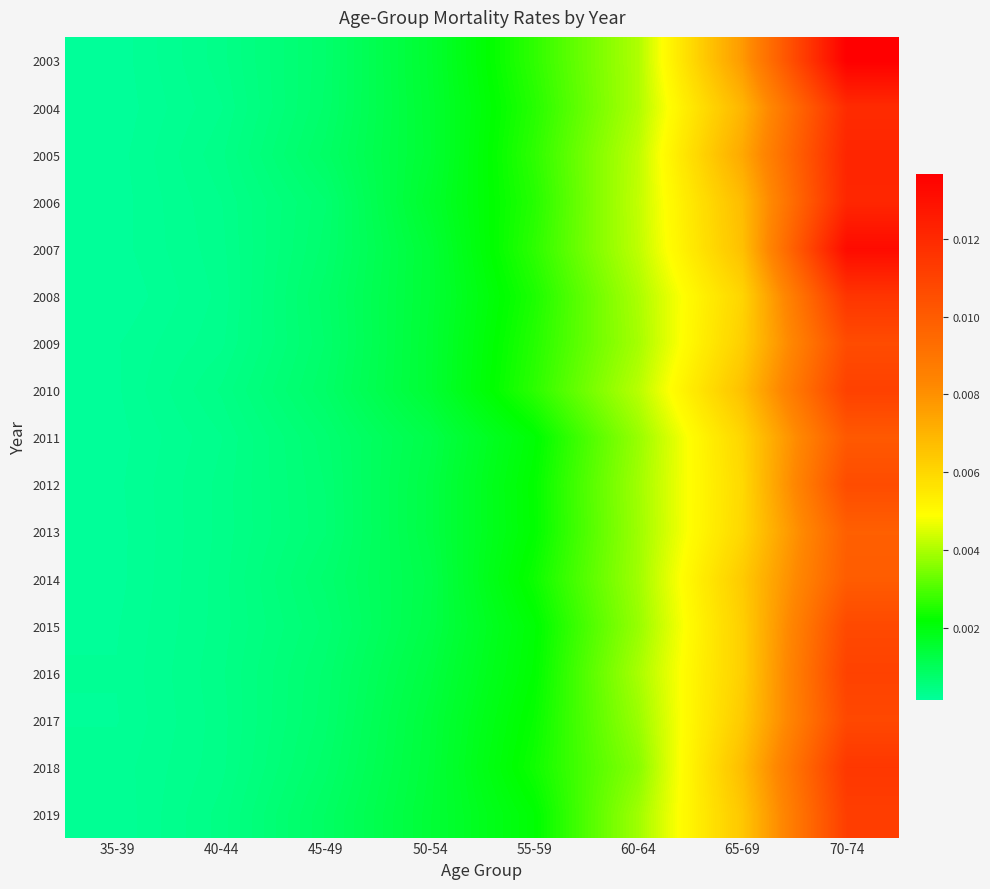

List the series in order of their peak value, highest first.

2003, 2007, 2005, 2006, 2004, 2008, 2018, 2019, 2010, 2016, 2017, 2015, 2009, 2012, 2011, 2014, 2013